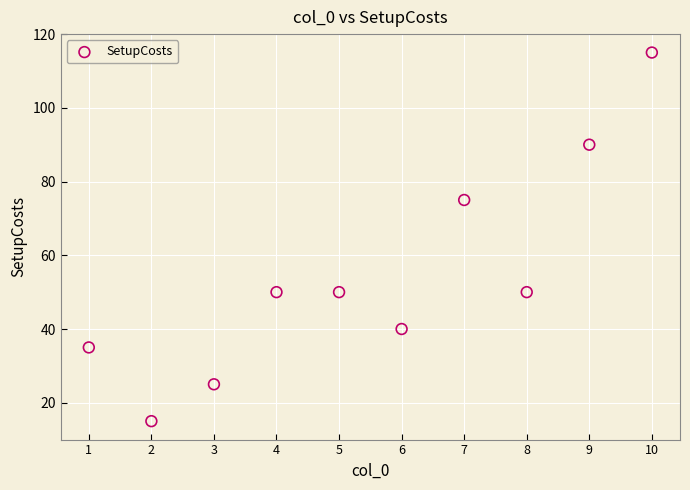

What Y value in the scatter plot is closest to 65?

75